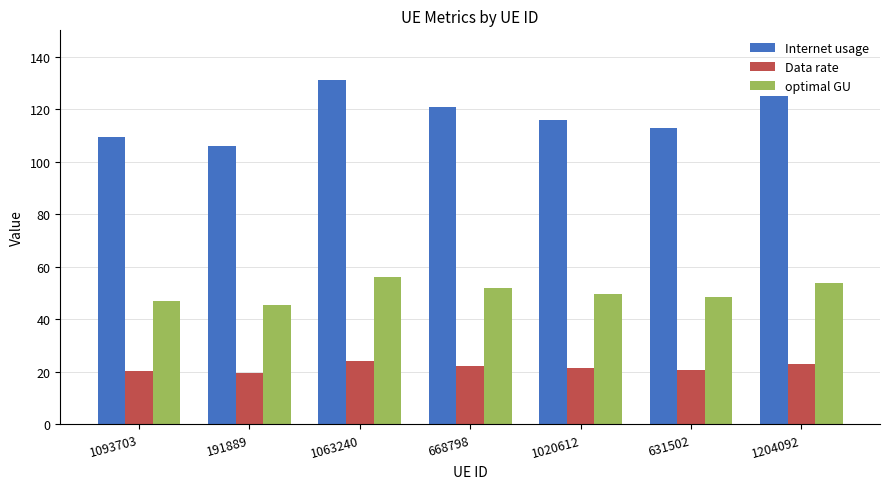

What is the value of the optimal GU bar at the 5th from the left?

49.7